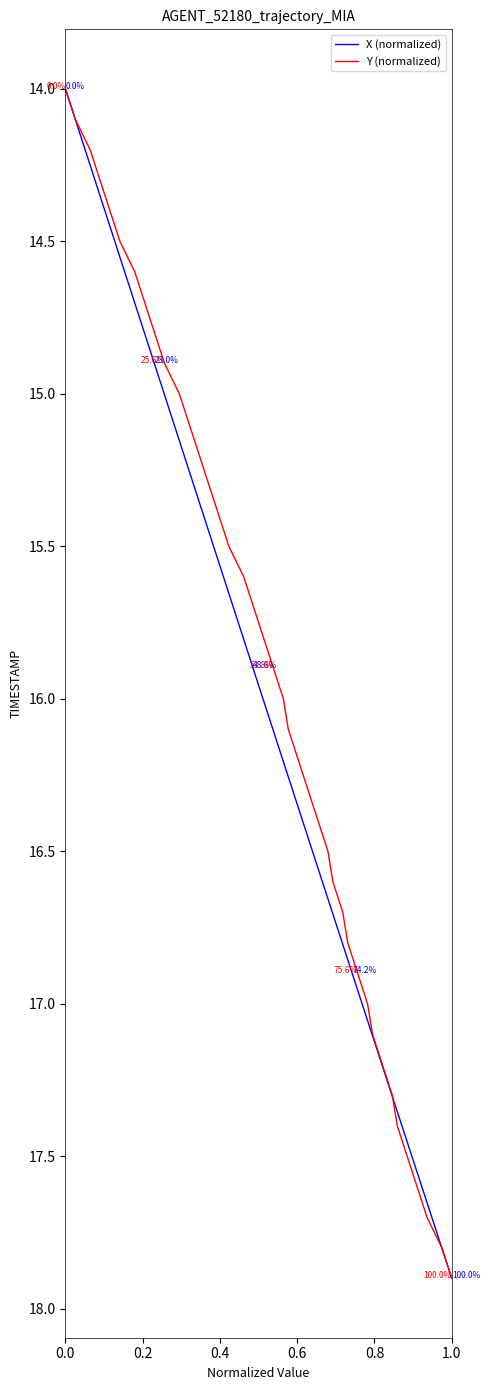

Which category has the highest value in the X (normalized) series?

1.0